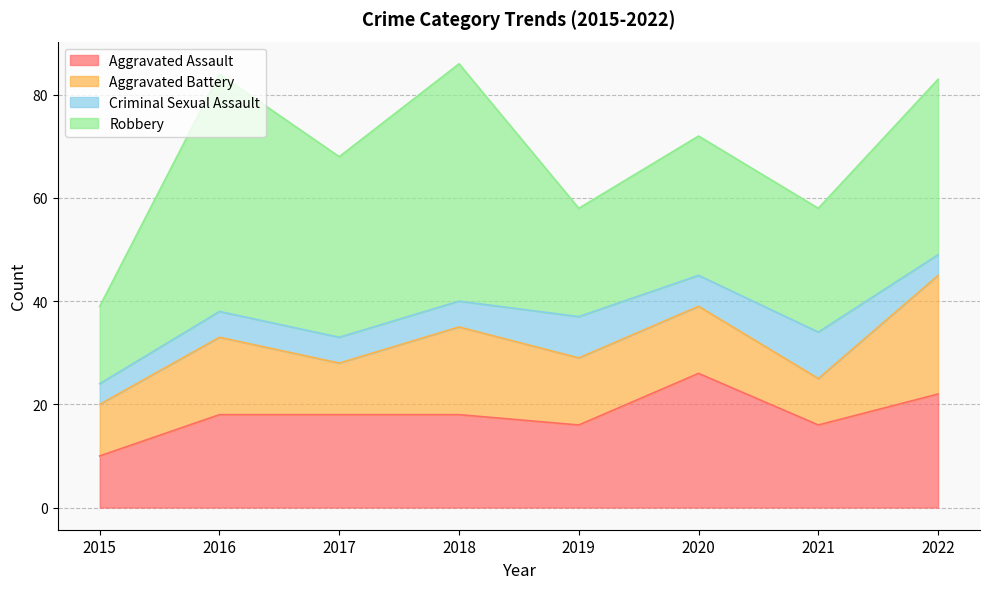

True or false: Aggravated Battery and Aggravated Assault intersect in this chart.

True